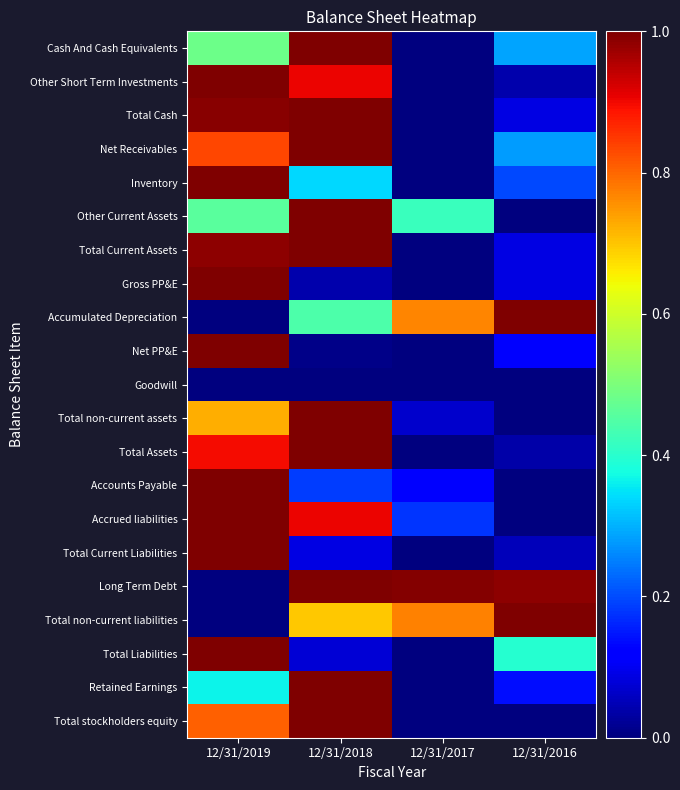

Rank the series by their maximum value, from highest to lowest.

Cash And Cash Equivalents, Other Short Term Investments, Total Cash, Net Receivables, Inventory, Other Current Assets, Total Current Assets, Gross PP&E, Accumulated Depreciation, Net PP&E, Total non-current assets, Total Assets, Accounts Payable, Accrued liabilities, Total Current Liabilities, Long Term Debt, Total non-current liabilities, Total Liabilities, Retained Earnings, Total stockholders equity, Goodwill